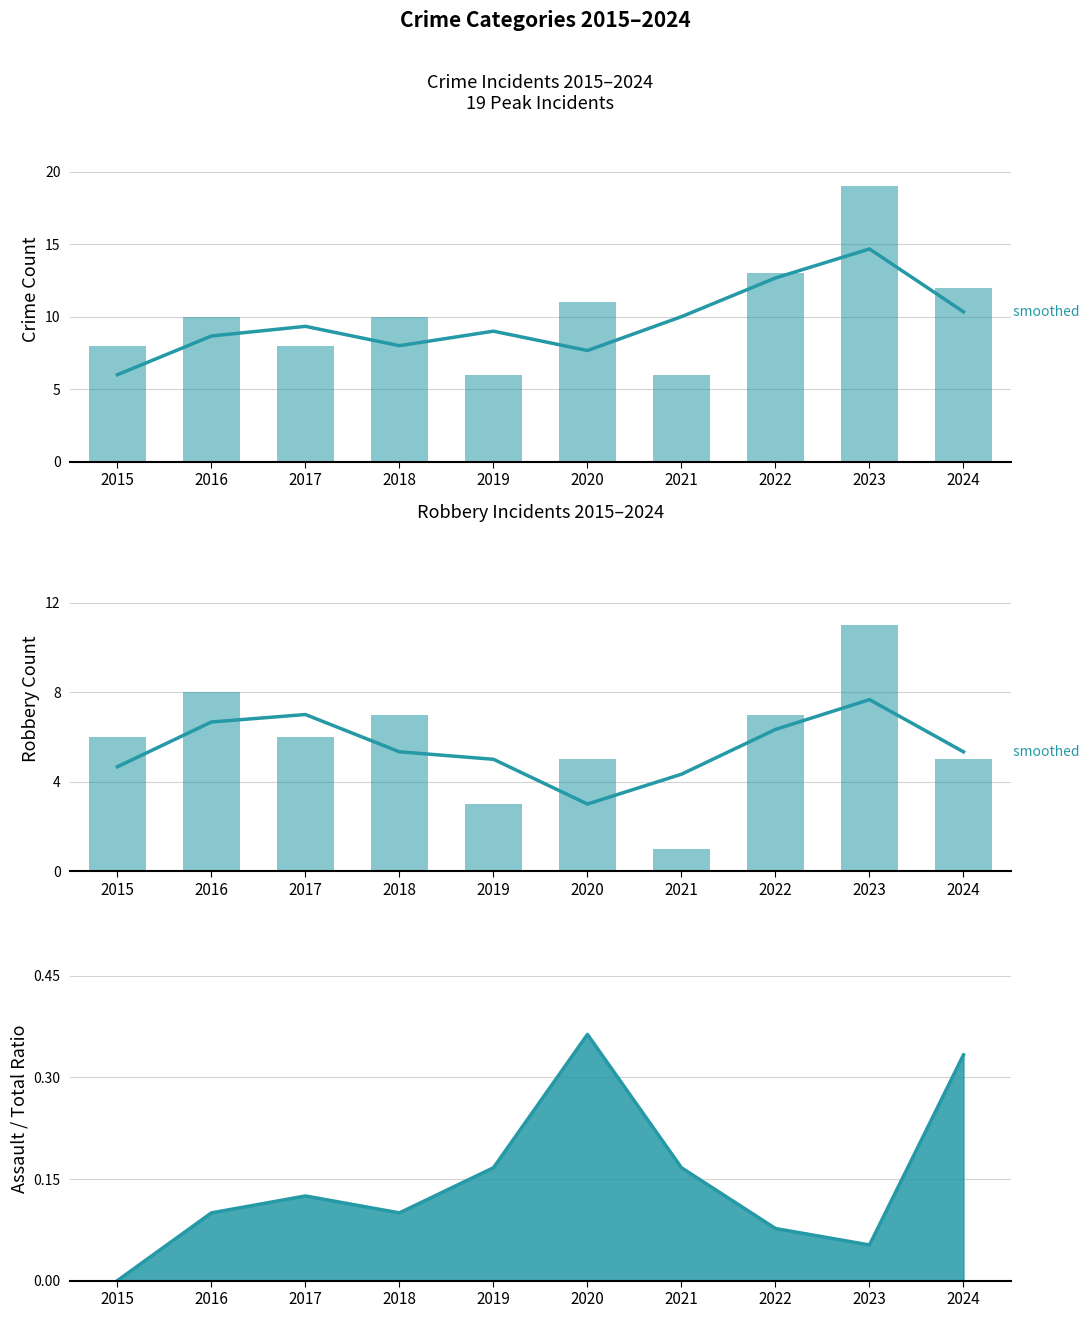

What is the difference between the maximum and minimum values in the Total (smoothed) series?

8.7